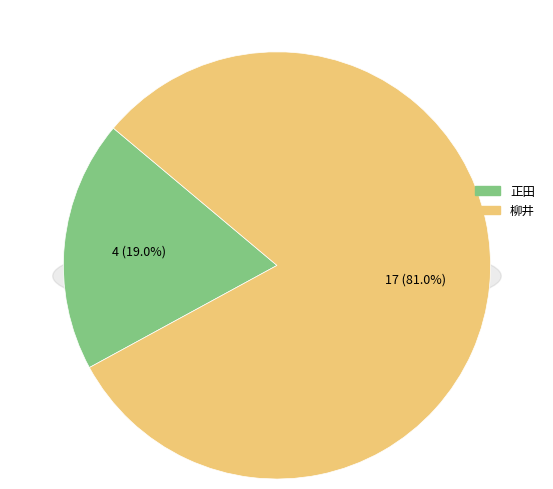

What is the largest slice in the pie chart?

柳井